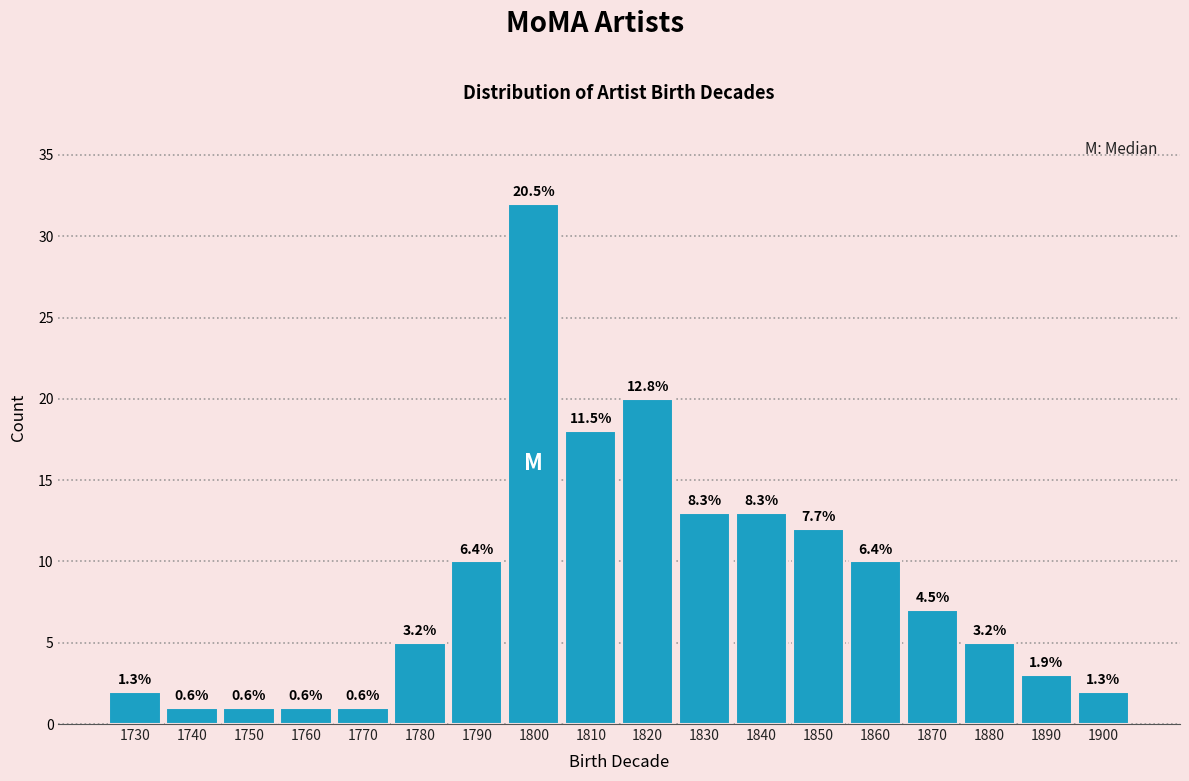

Does the chart contain any negative values?

No